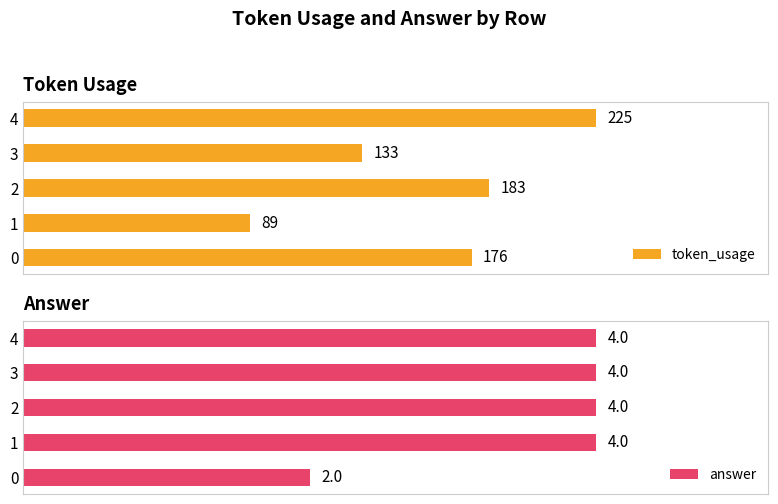

How many series are shown in this chart?

2